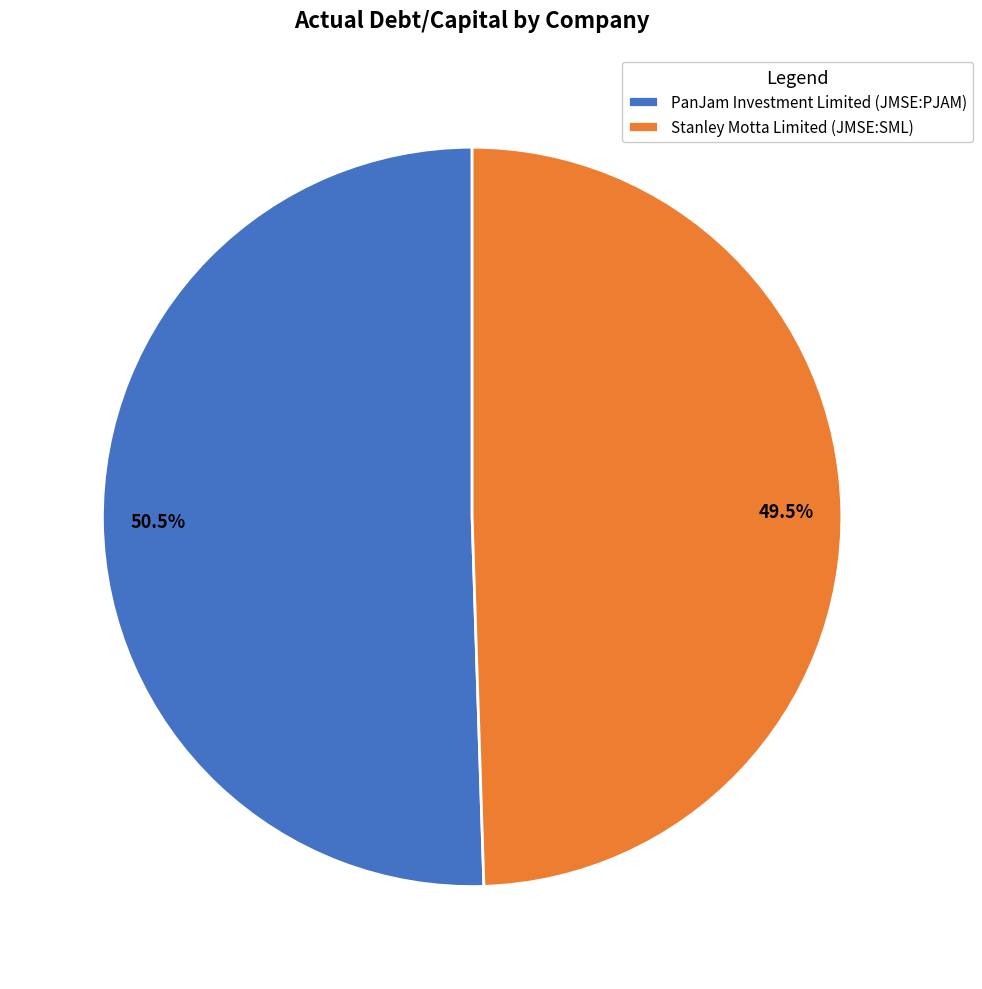

Which slice is the smallest?

Stanley Motta Limited (JMSE:SML)